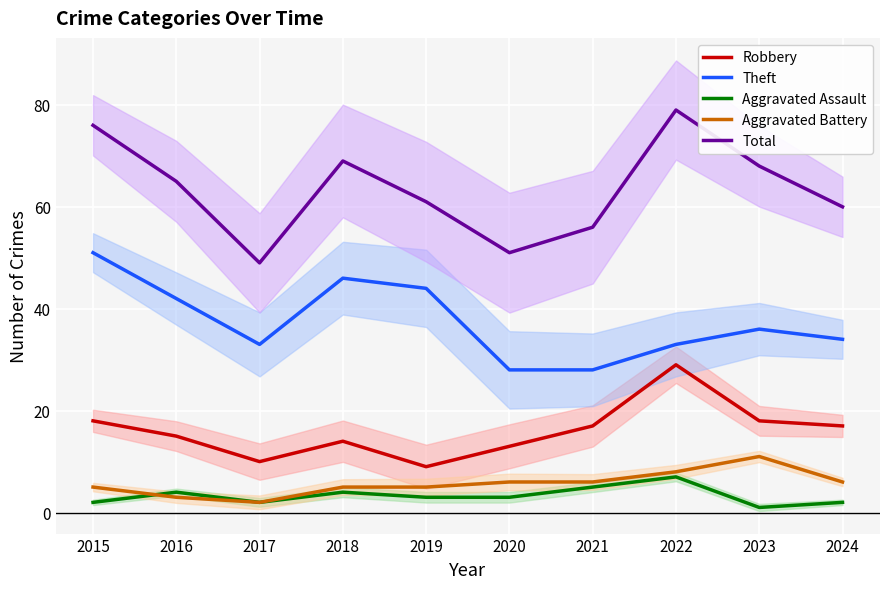

Which category has the highest value in the Total series?

2022